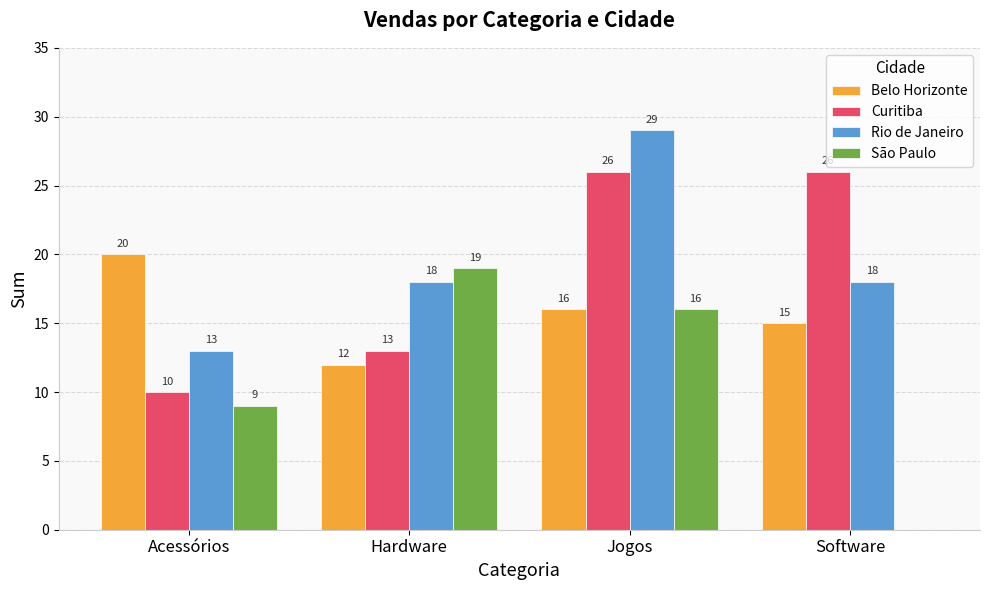

At which category is the sum across all series the highest?

Jogos